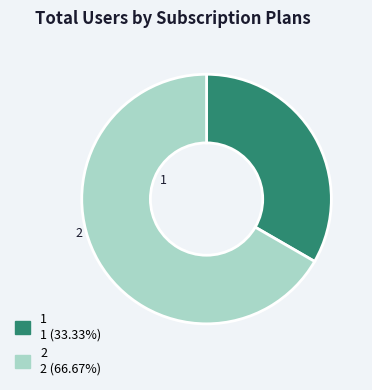

Do 1 and 2 together represent more than half of the pie?

Yes